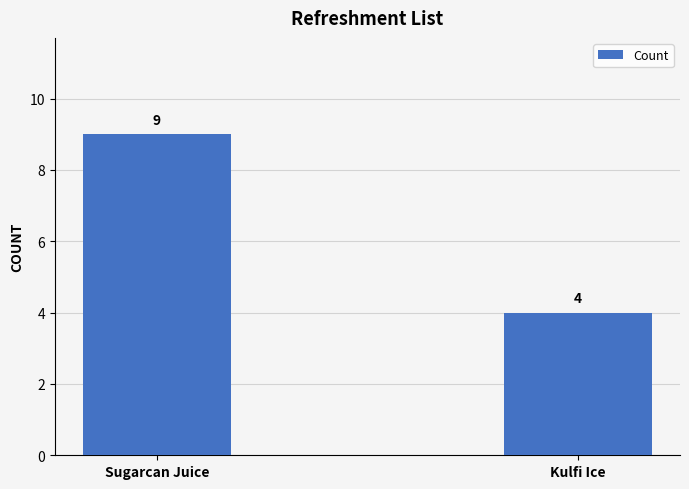

The value at Sugarcan Juice is 12. True or false?

False